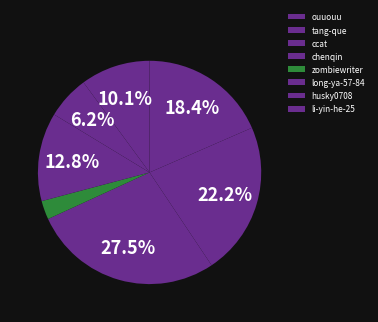

How many slices are in this pie chart?

8